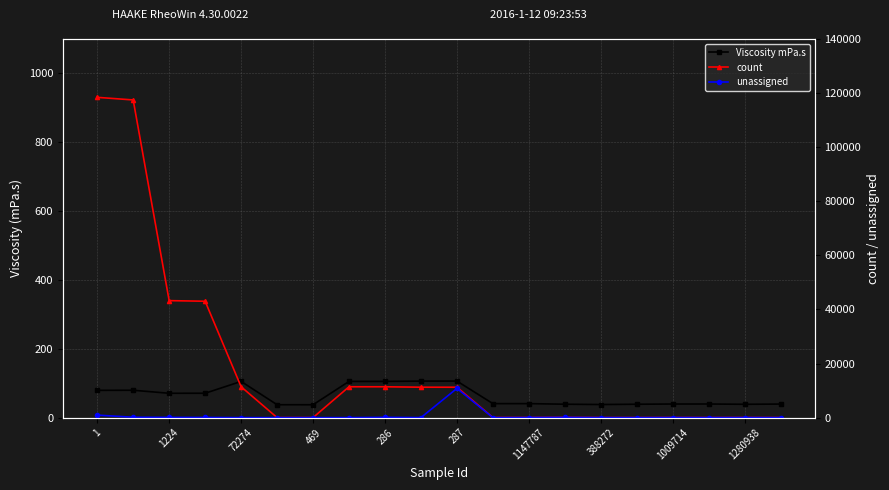

Is it true that Viscosity mPa.s equals 38.7 at 1280938?

True